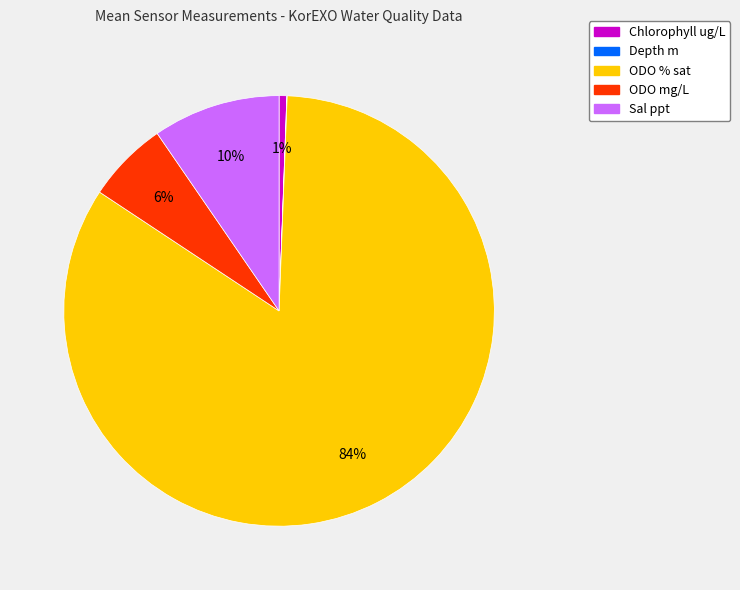

To the nearest percent, what is the average slice percentage?

20%